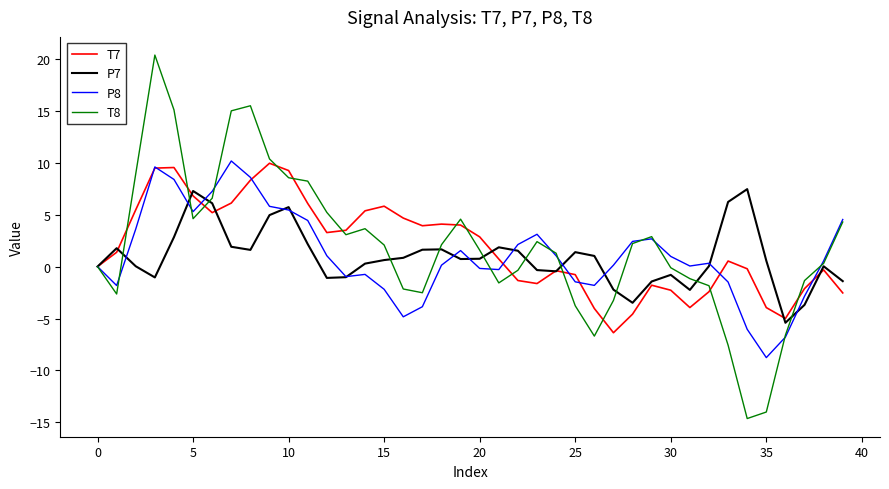

Which series has the largest range (max minus min)?

T8